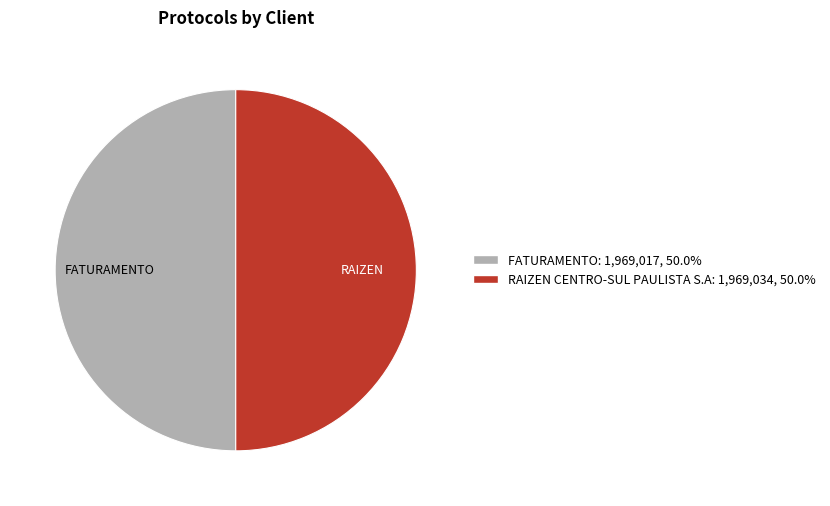

Combined, do RAIZEN CENTRO-SUL PAULISTA S.A and FATURAMENTO account for over 50%?

Yes